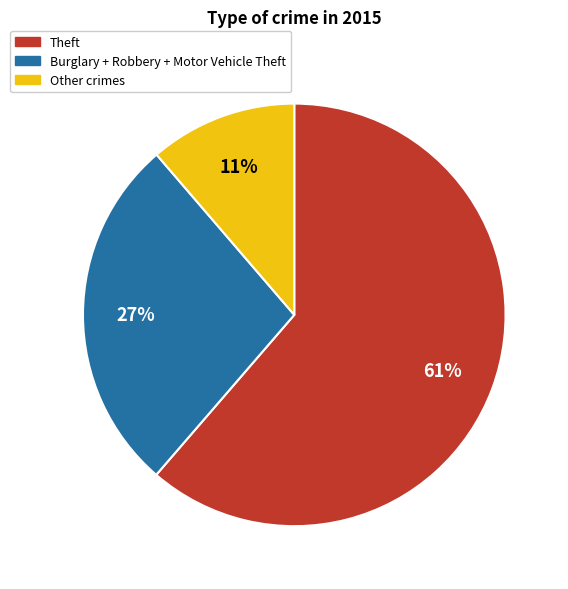

Is there any slice that represents more than half of the pie?

Yes